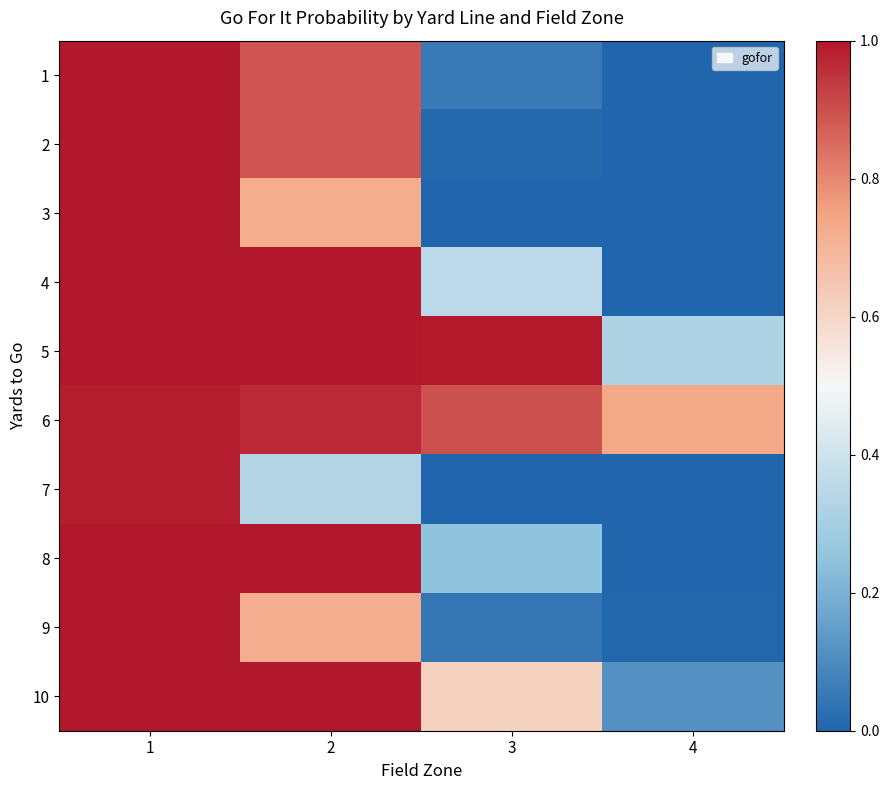

Reading left to right, transcribe all the data shown in this chart.

1: 1=1.0	2=0.9	3=0.1	4=0.0
2: 1=1.0	2=0.9	3=0.0	4=0.0
3: 1=1.0	2=0.7	3=0.0	4=0.0
4: 1=1.0	2=1.0	3=0.4	4=0.0
5: 1=1.0	2=1.0	3=1.0	4=0.3
6: 1=1.0	2=1.0	3=0.9	4=0.7
7: 1=1.0	2=0.3	3=0.0	4=0.0
8: 1=1.0	2=1.0	3=0.2	4=0.0
9: 1=1.0	2=0.7	3=0.0	4=0.0
10: 1=1.0	2=1.0	3=0.6	4=0.1